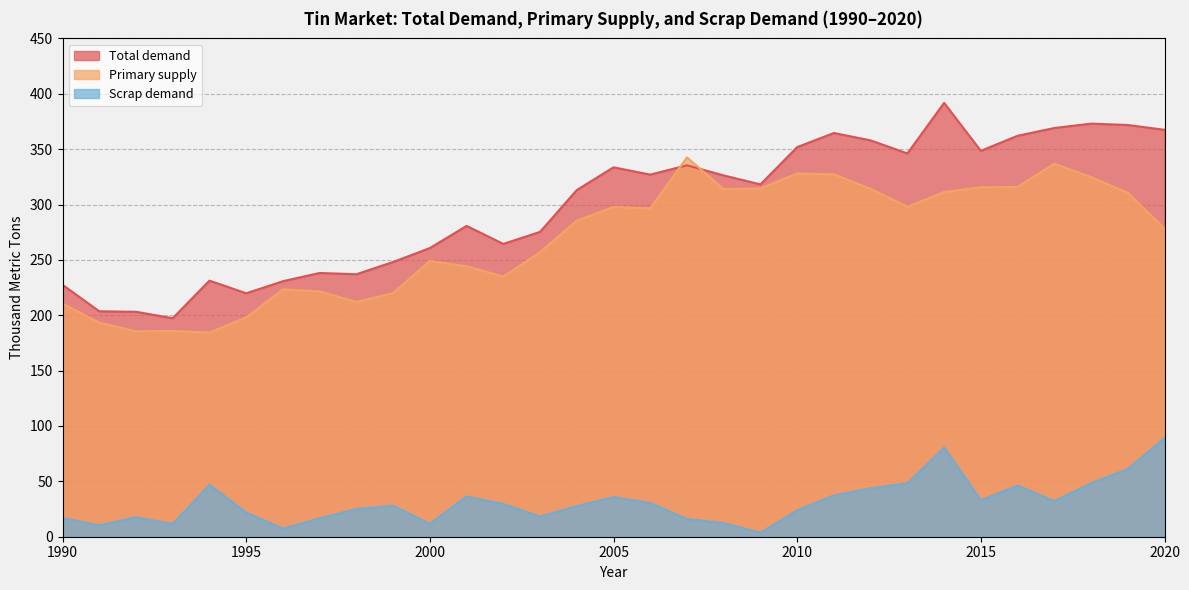

The Total demand series shows 128.8 at 2007. True or false?

False